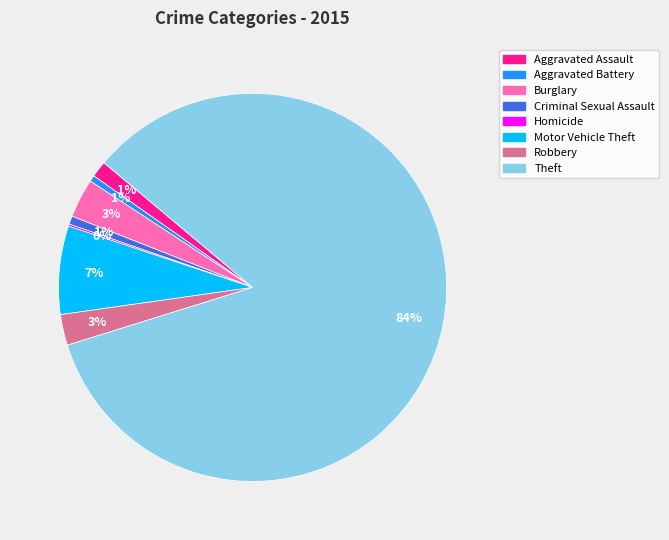

To the nearest percent, what is the difference between the largest and smallest slice percentages?

84%